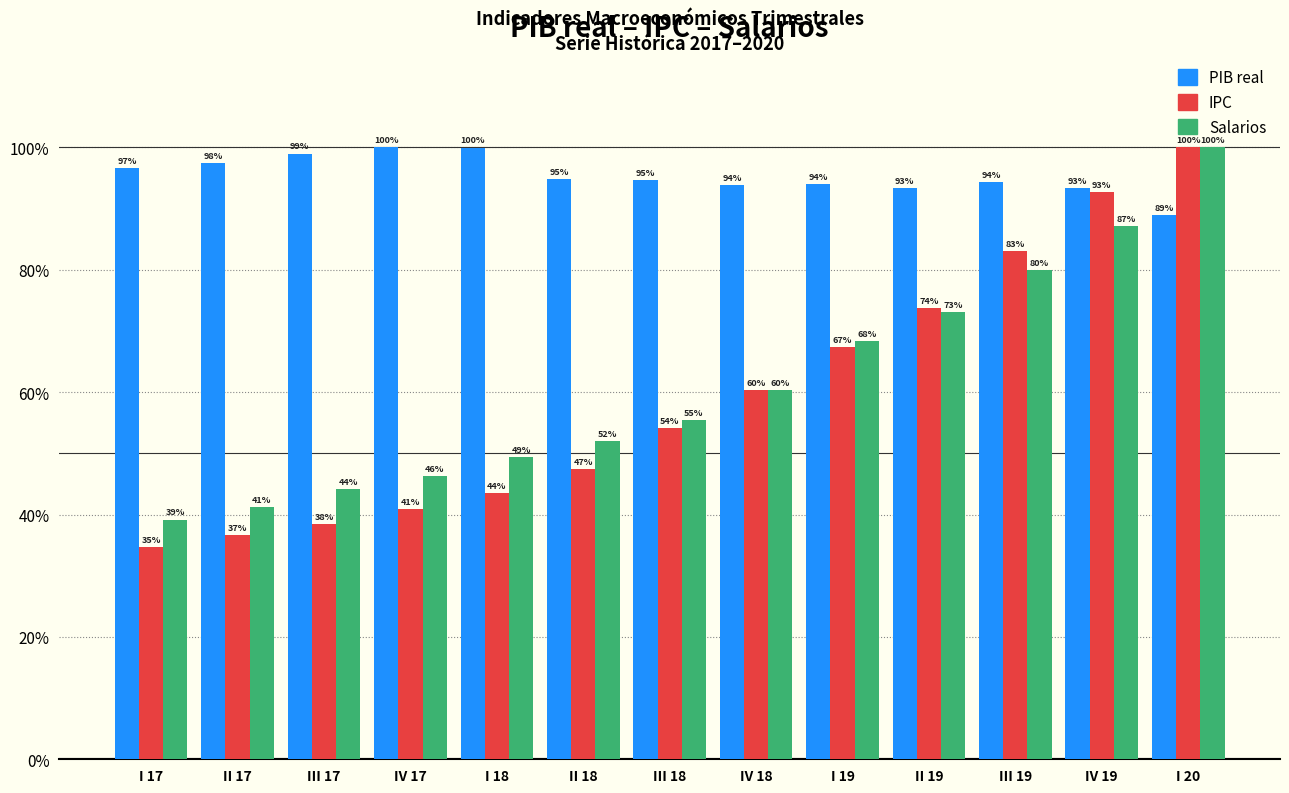

At II 18, list the series in order from largest to smallest.

PIB real, Salarios, IPC